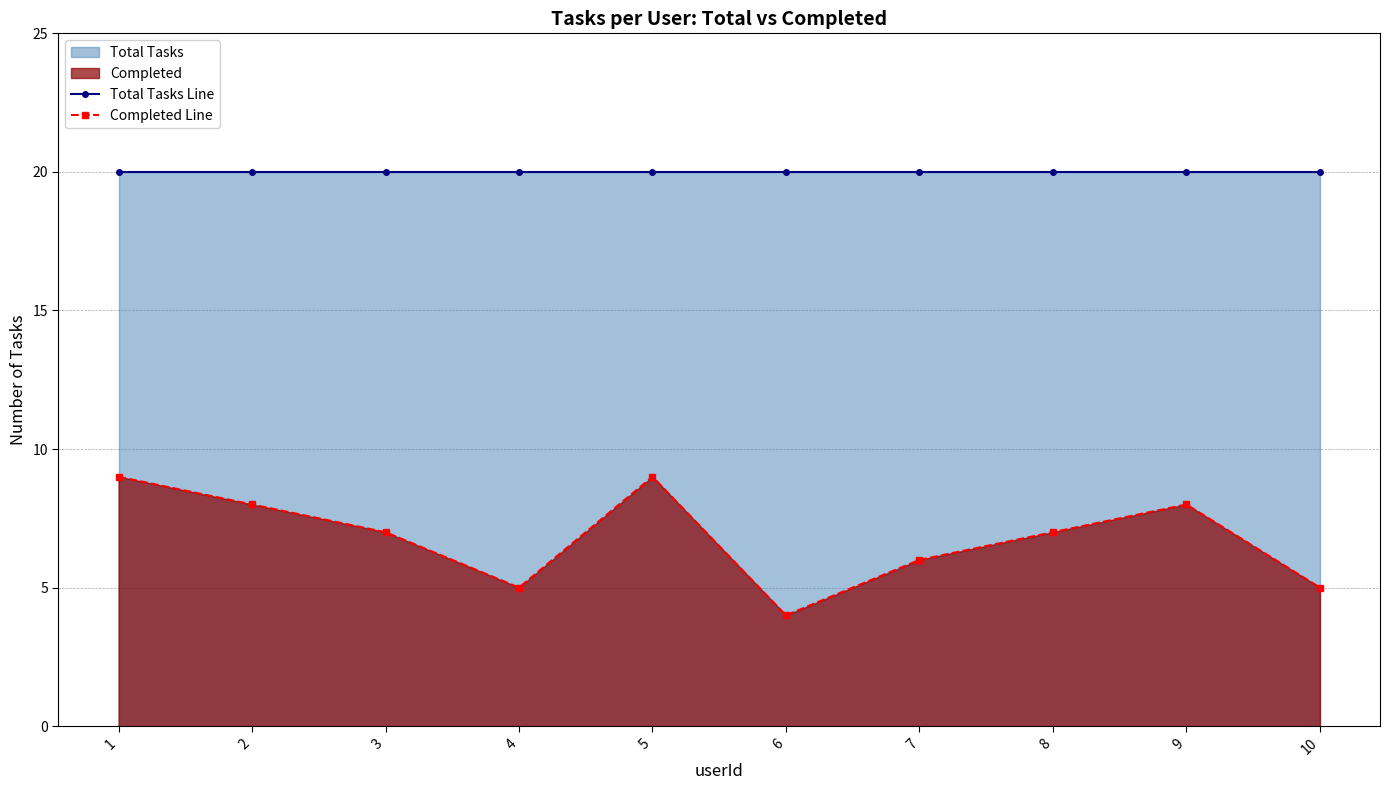

At which category does the chart reach its minimum across all series?

6